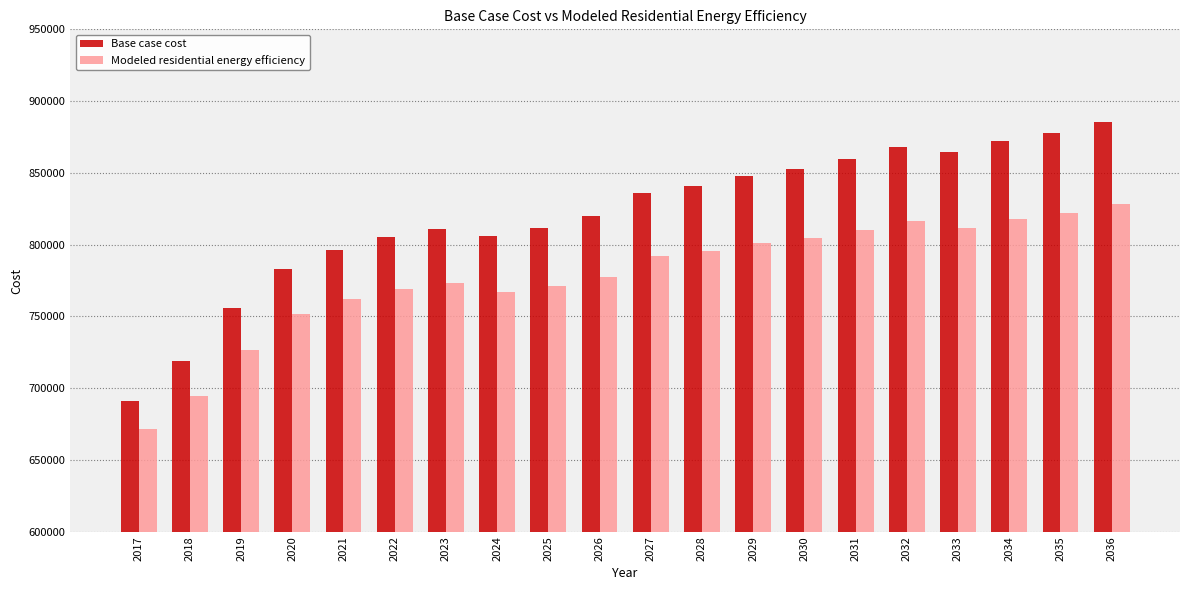

At how many categories does at least one series exceed 720595?

18